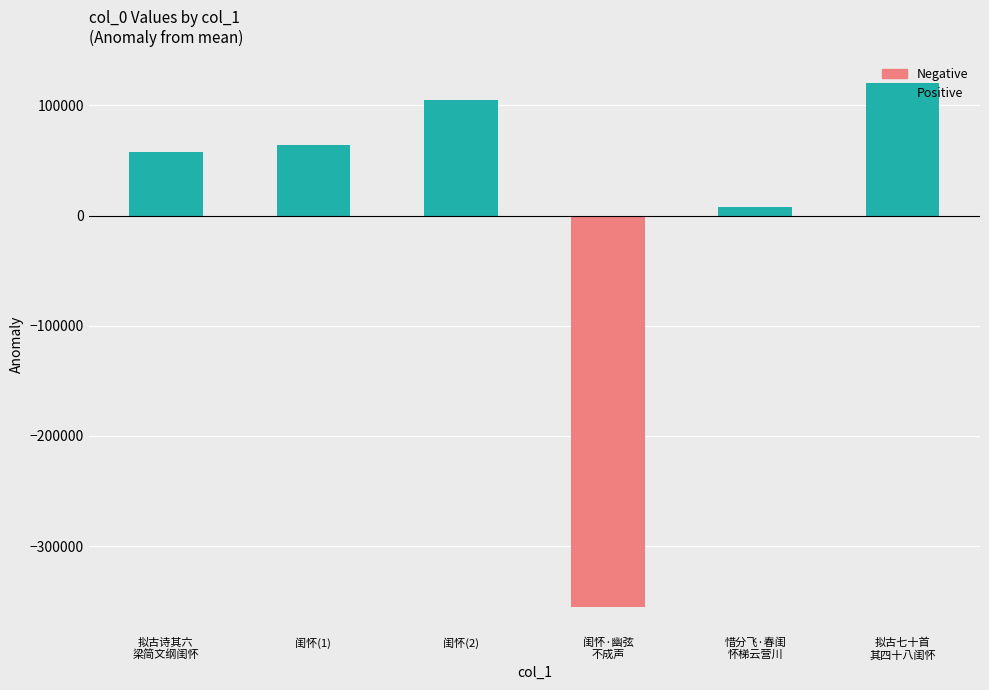

What is the ratio of the value at 拟古诗其六
梁简文纲闺怀 to the value at 闺怀(1)?

0.9